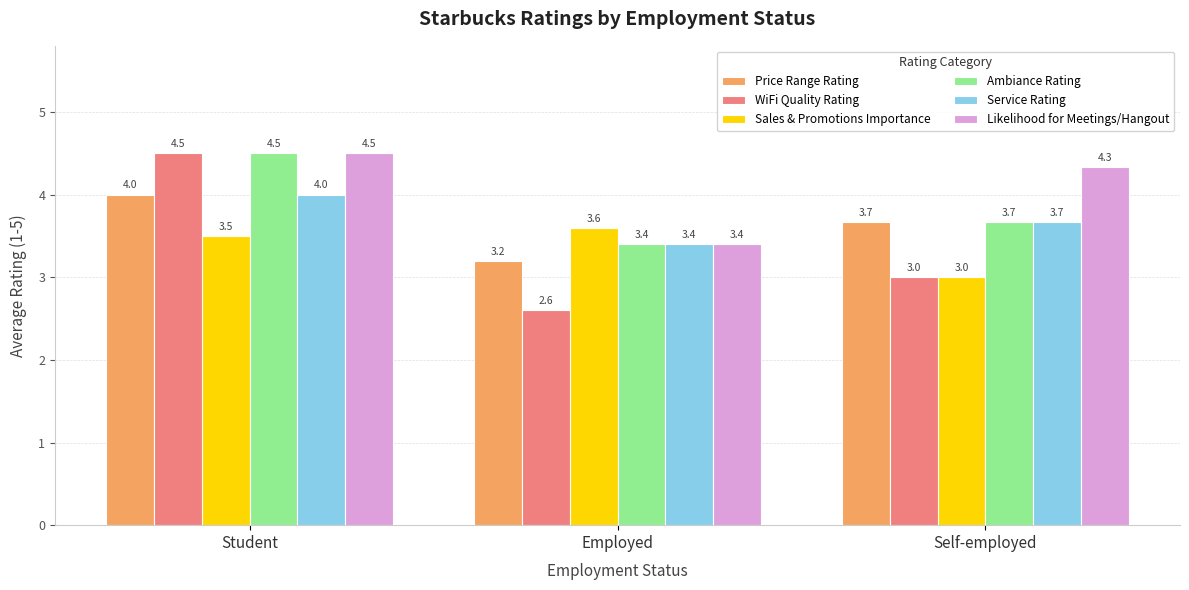

The Sales & Promotions Importance series shows 5.4 at Student. True or false?

False